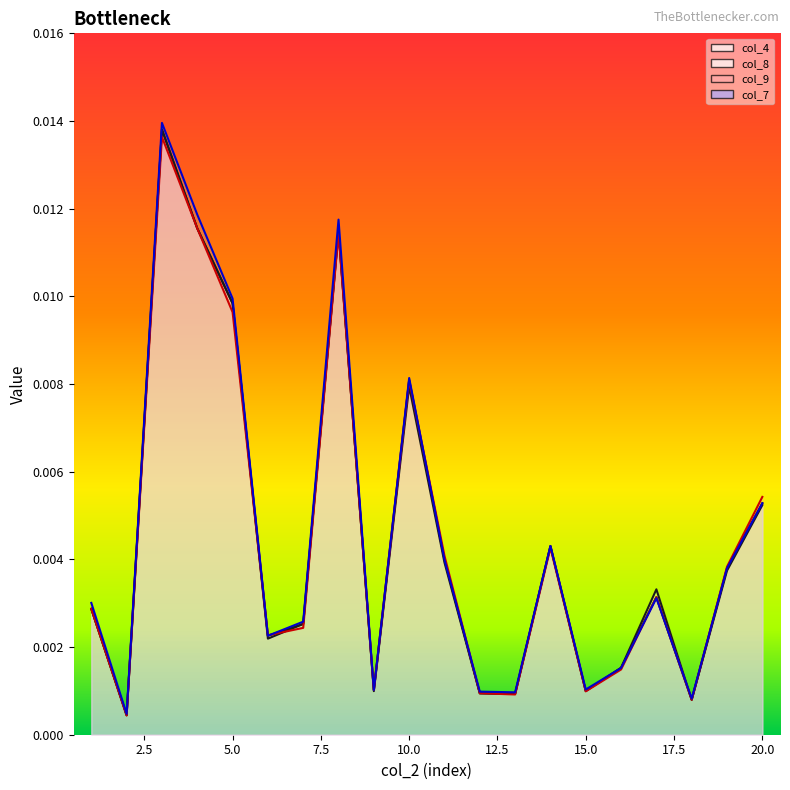

Where is col_7 nearest to the value 0?

2